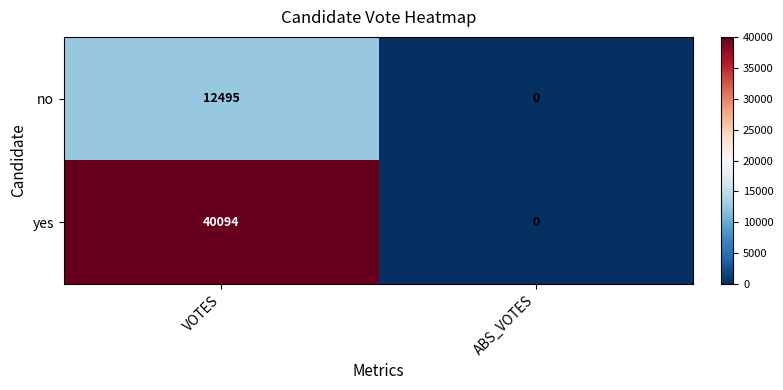

Which series has the largest total across all categories?

yes